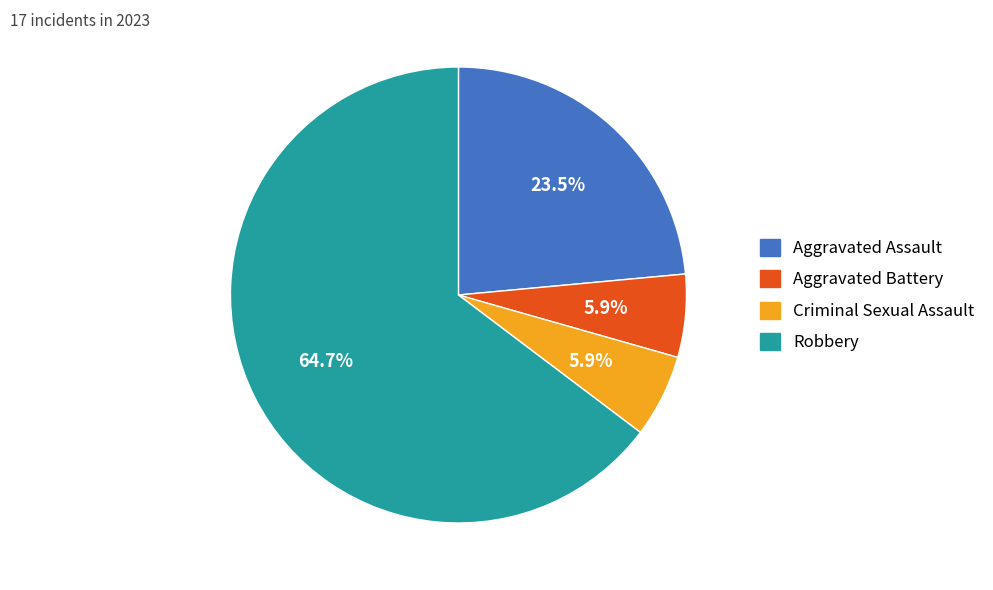

Between Criminal Sexual Assault and Robbery, which is larger?

Robbery